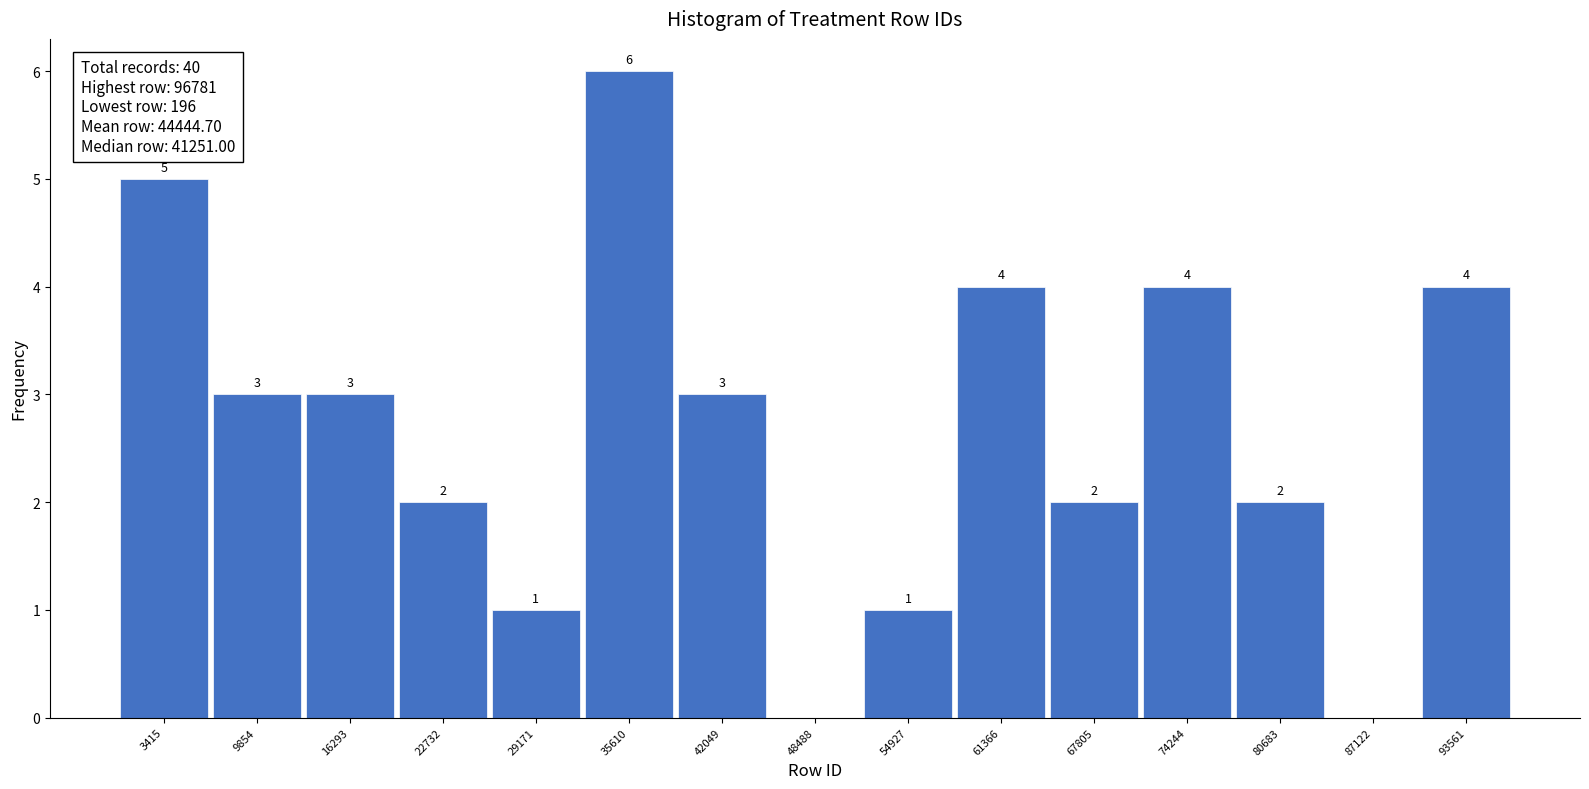

Which range on the x-axis has the tallest bar?

32000 to 39000